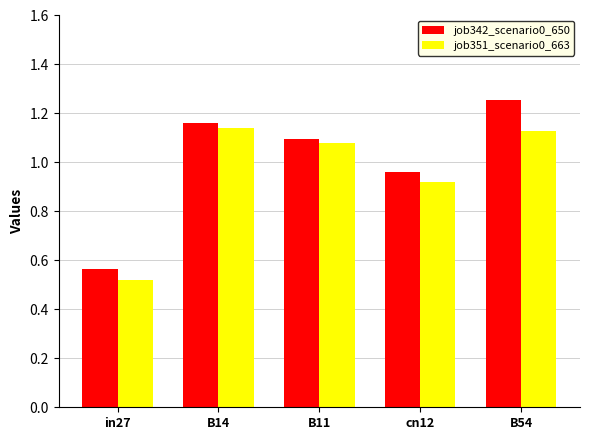

Which series has the largest total across all categories?

job342_scenario0_650